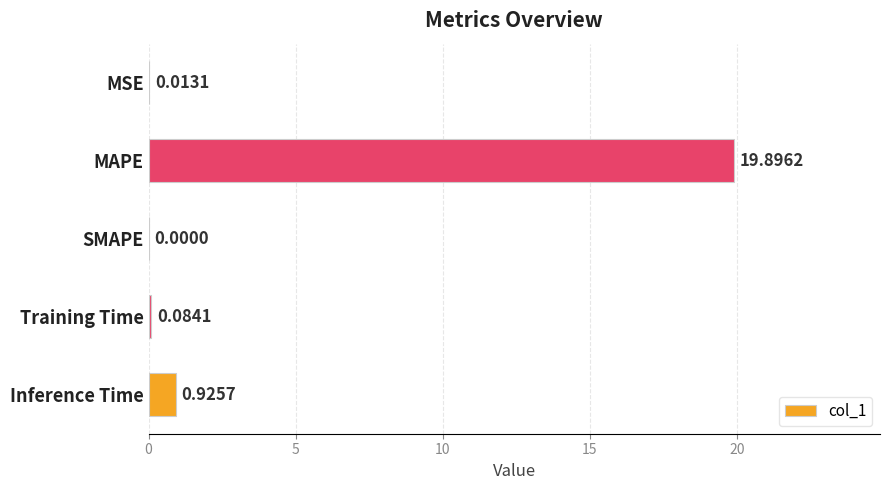

What is the change in value from SMAPE to Inference Time?

+0.9